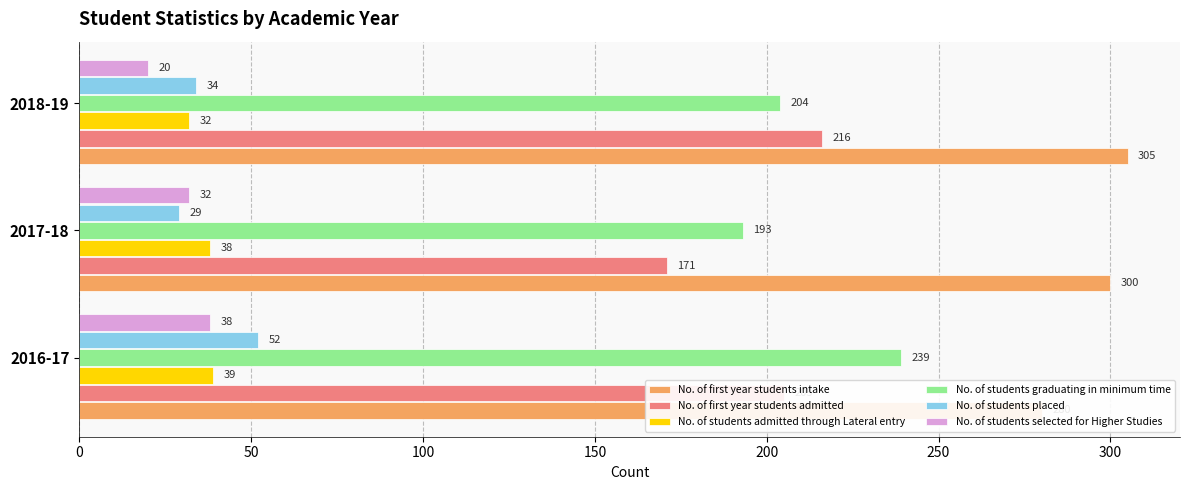

Rank the series at 2017-18 from highest to lowest value.

No. of first year students intake, No. of students graduating in minimum time, No. of first year students admitted, No. of students admitted through Lateral entry, No. of students selected for Higher Studies, No. of students placed